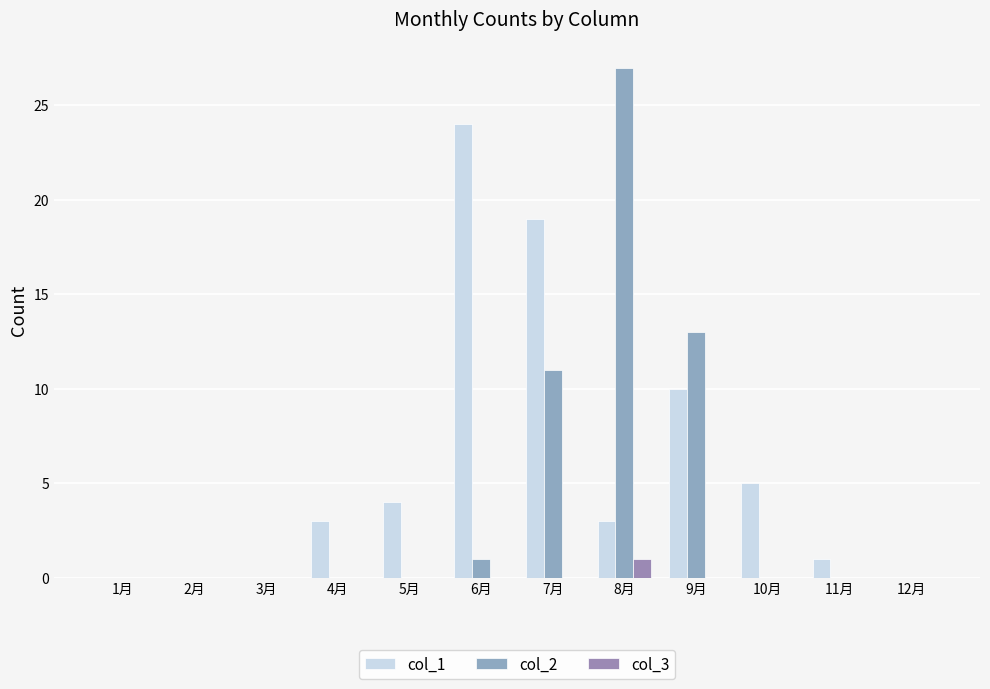

What is the difference between the maximum and minimum values in the col_1 series?

24